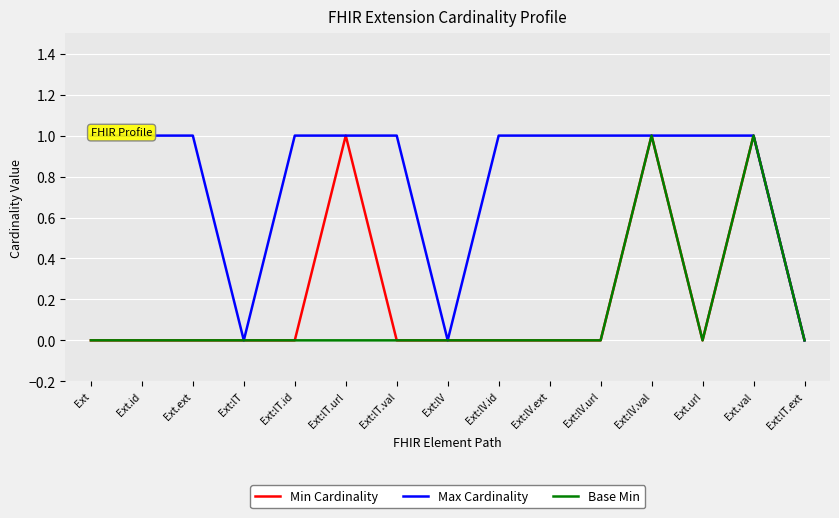

What is the greatest value displayed?

1